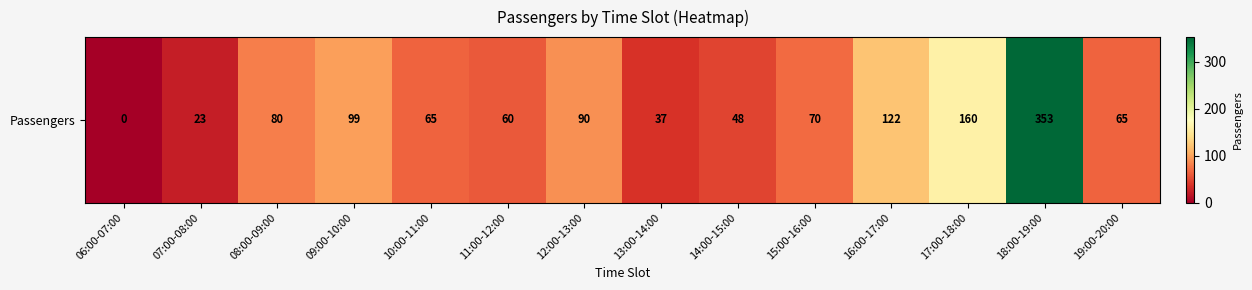

What is the difference between the maximum and second lowest values?

330